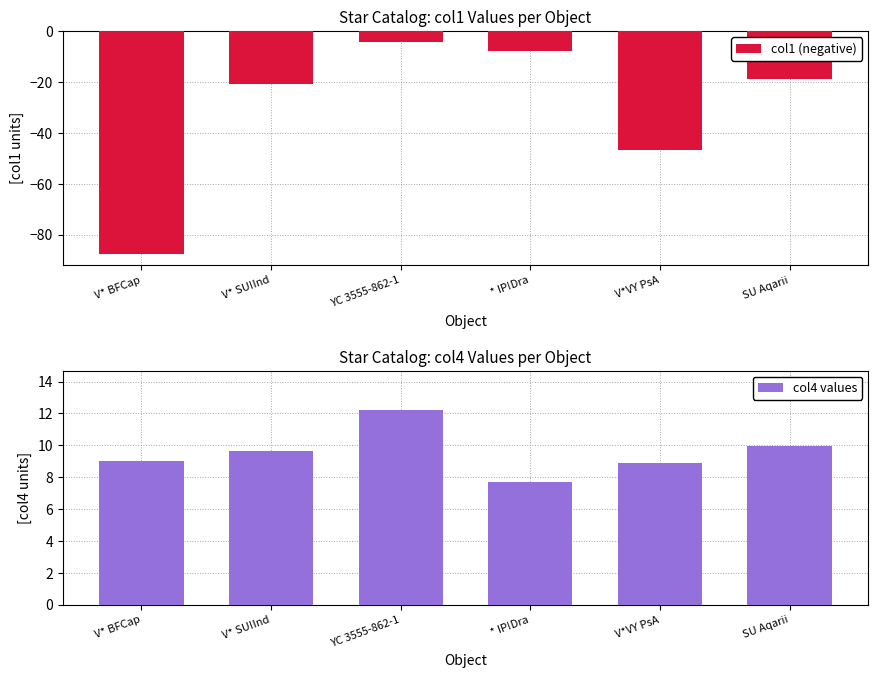

Reading right to left, what are all the values shown in this chart?

col1 (negative): -18.9	-46.7	-8.0	-4.4	-21.0	-87.6
col4 values: 9.9	8.9	7.7	12.2	9.6	9.0